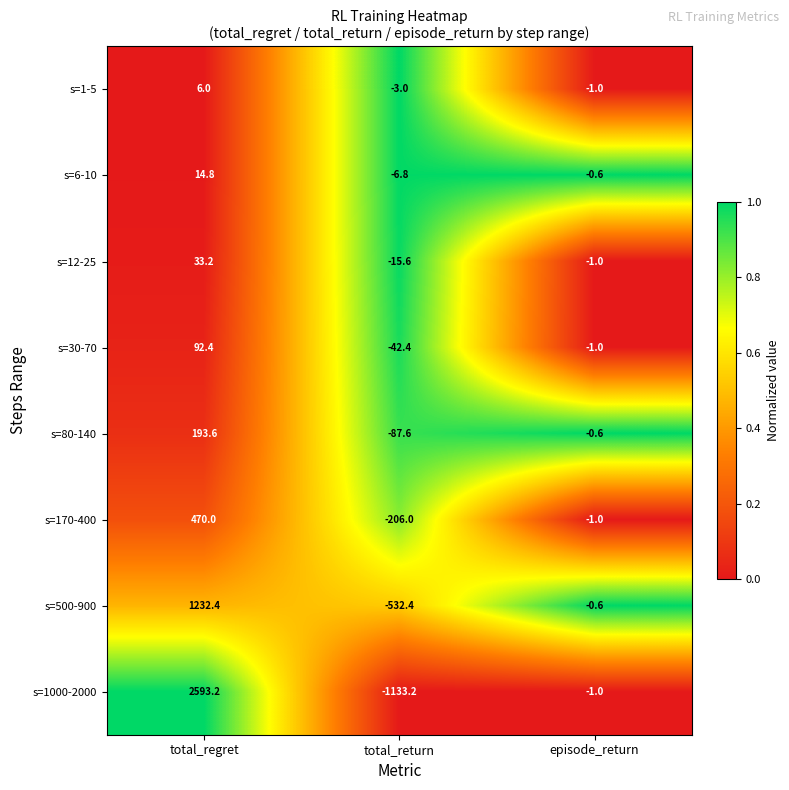

What is the total value across all series at total_regret?

4635.6